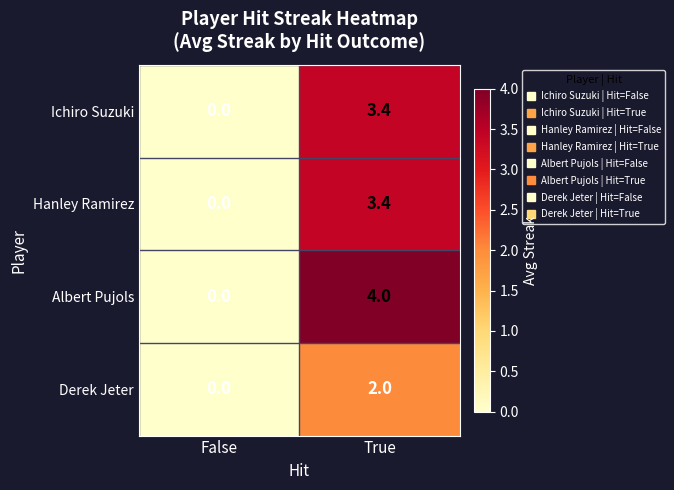

Reading left to right, extract all data points from this chart.

Ichiro Suzuki: False=0.0	True=3.4
Hanley Ramirez: False=0.0	True=3.4
Albert Pujols: False=0.0	True=4.0
Derek Jeter: False=0.0	True=2.0